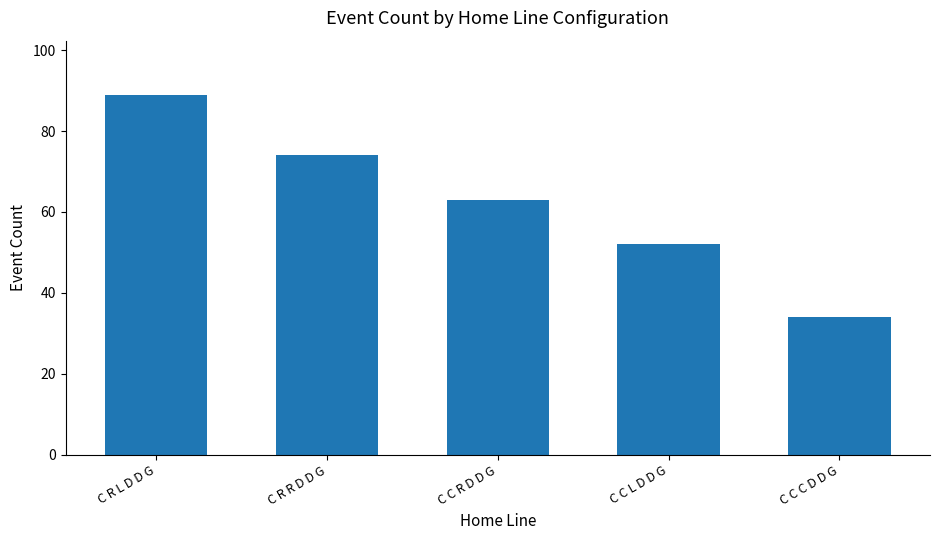

How many data points are less than 63?

2